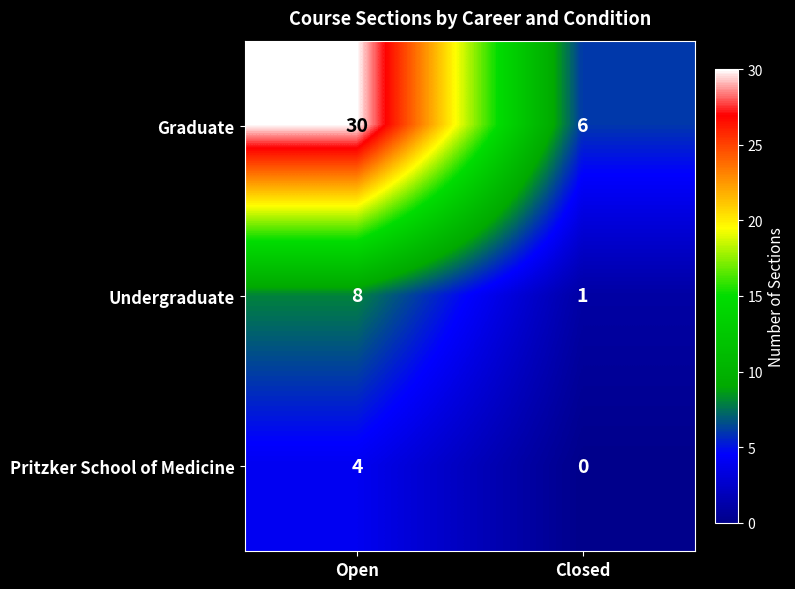

What is the spread (max minus min) of values at Closed?

6